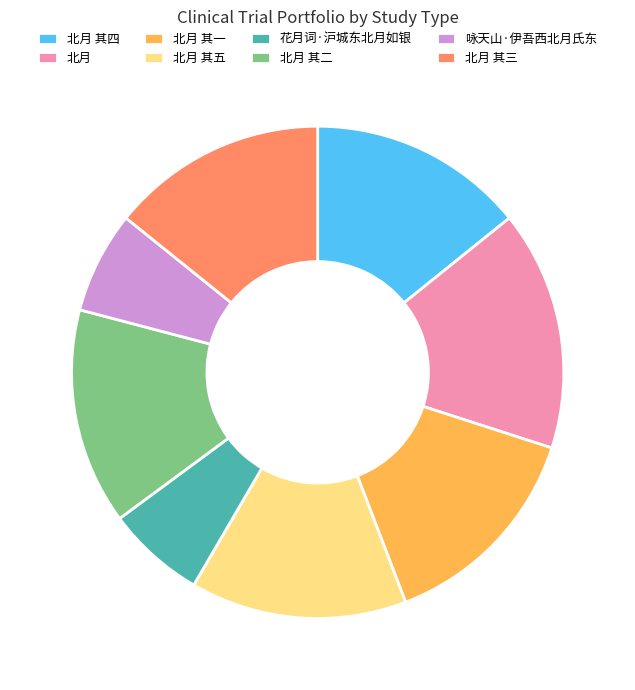

Is the sum of 咏天山·伊吾西北月氏东 and 北月 其四 greater than half?

No